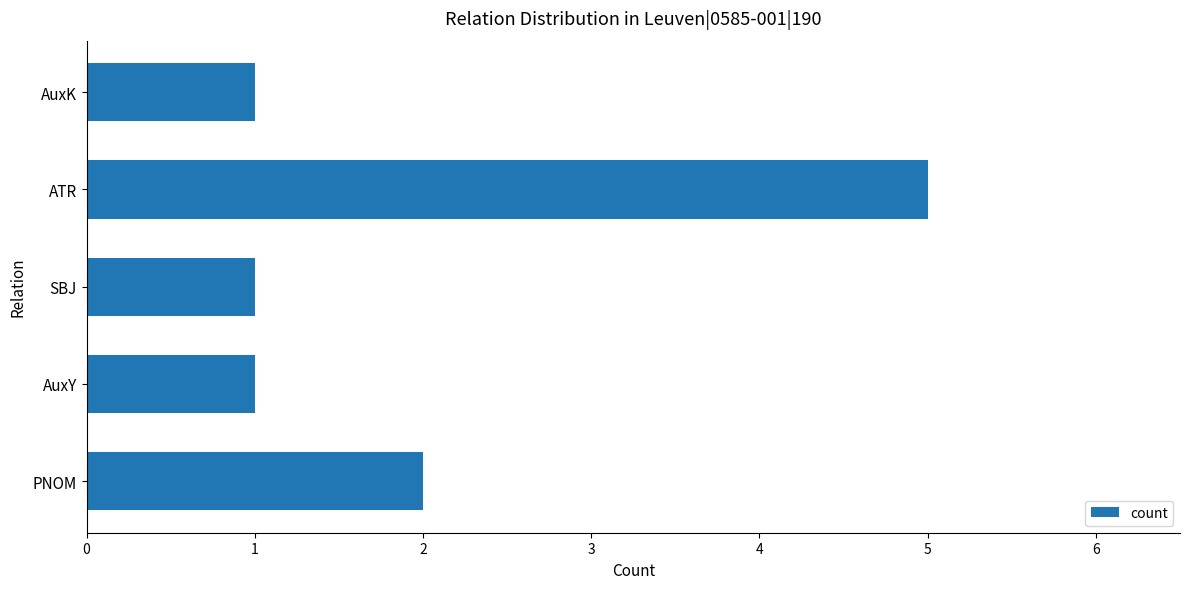

Between SBJ and PNOM, which is larger?

PNOM